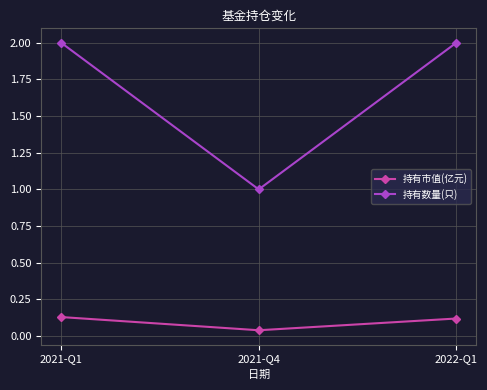

What are all the series names shown in the legend?

持有市值(亿元), 持有数量(只)